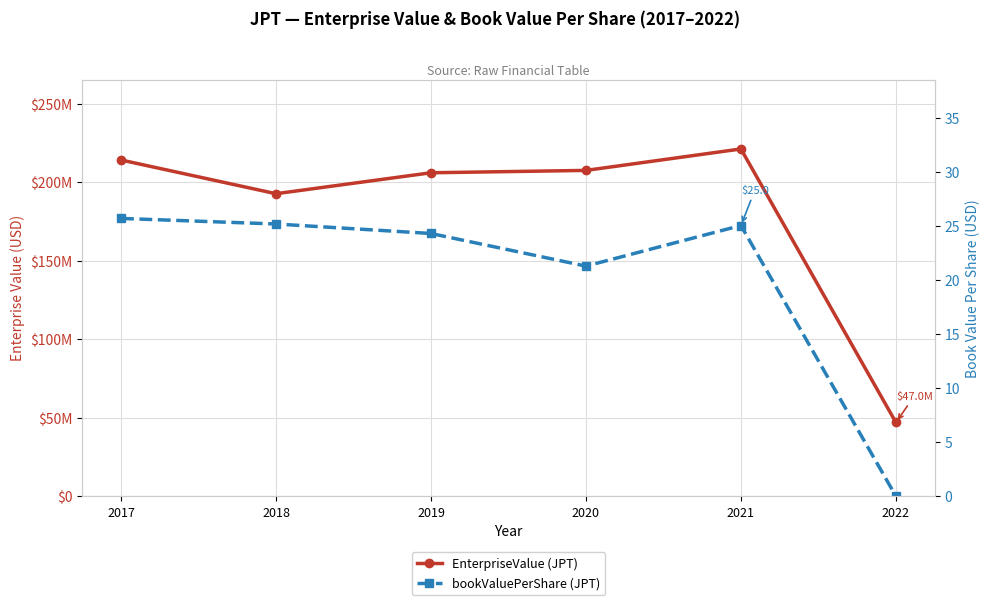

What is the difference between the EnterpriseValue (JPT) values at 2019 and 2018?

13348475.2